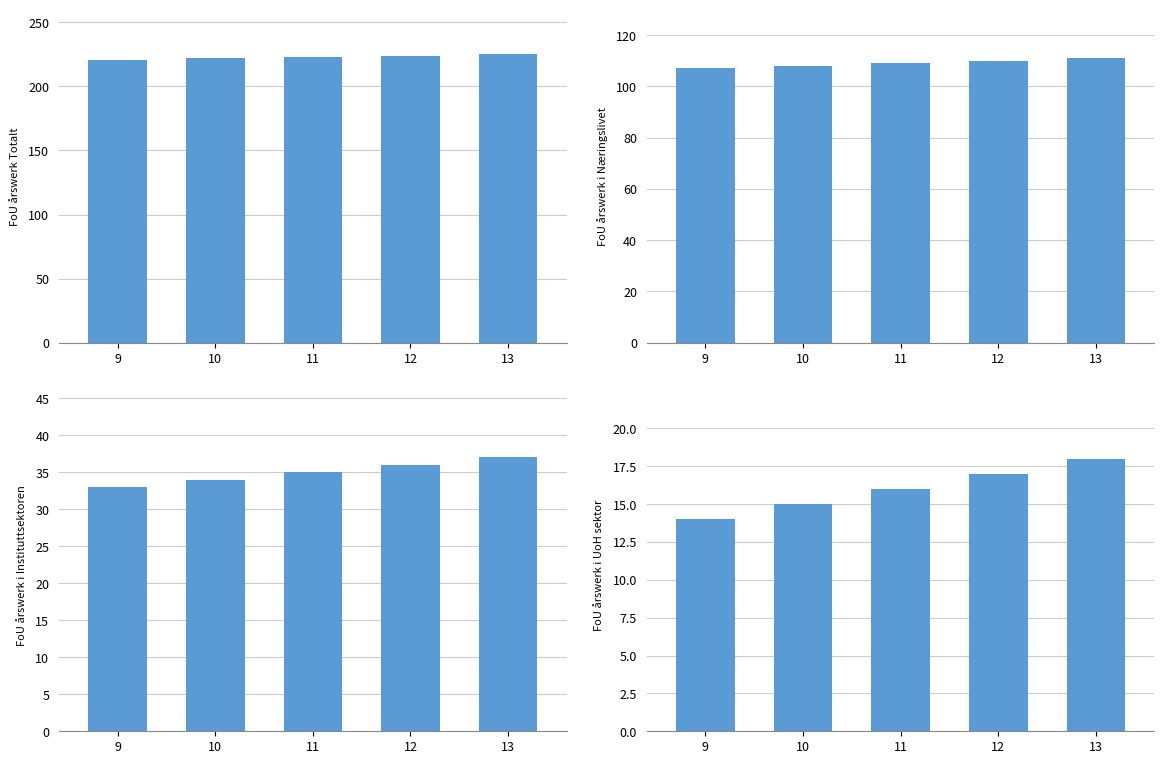

How many bars are there in total?

20